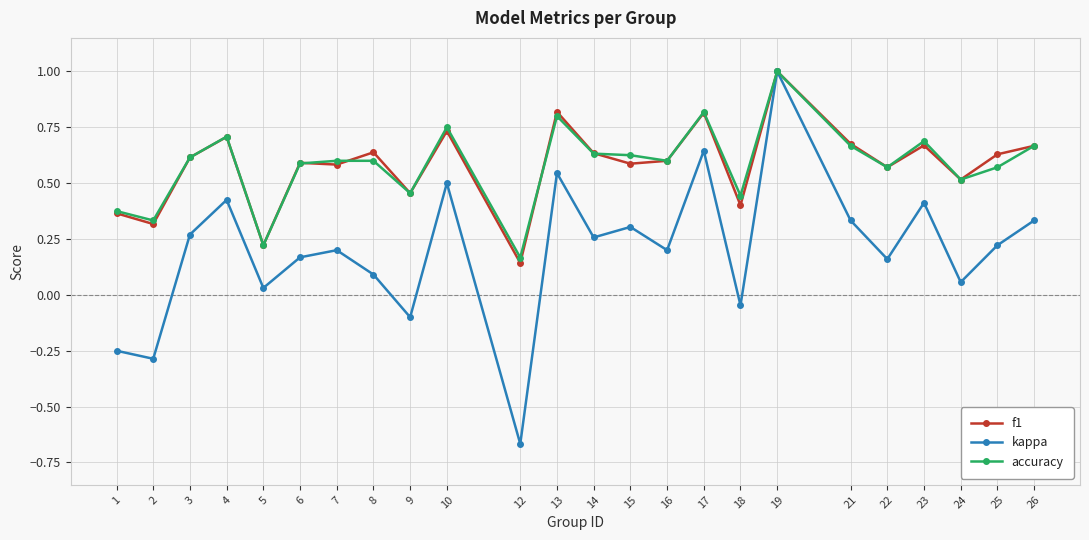

How many categories are shown in the chart?

24